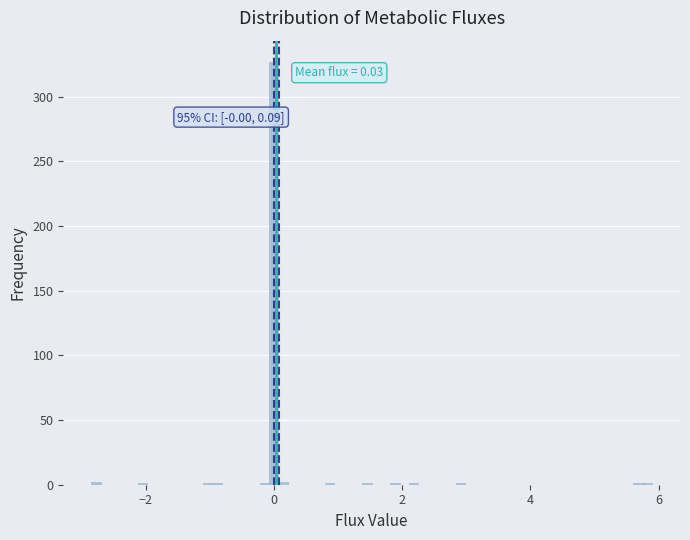

Around what value on the x-axis is the tallest bar? Give the approximate position of its centre, as read against the axis.

0.0